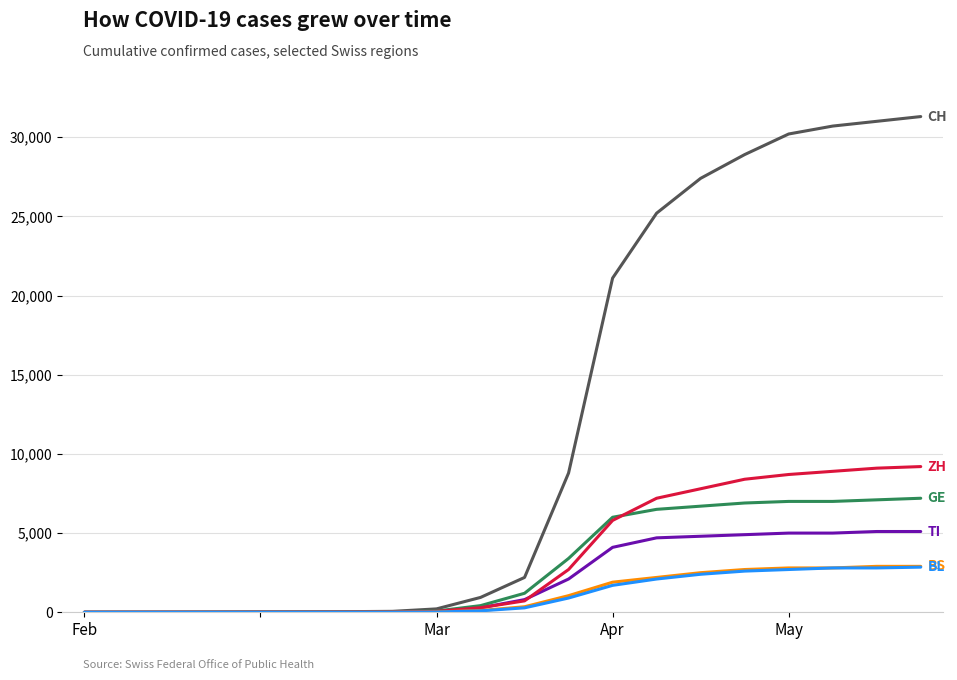

What is the maximum value shown in the chart?

31300